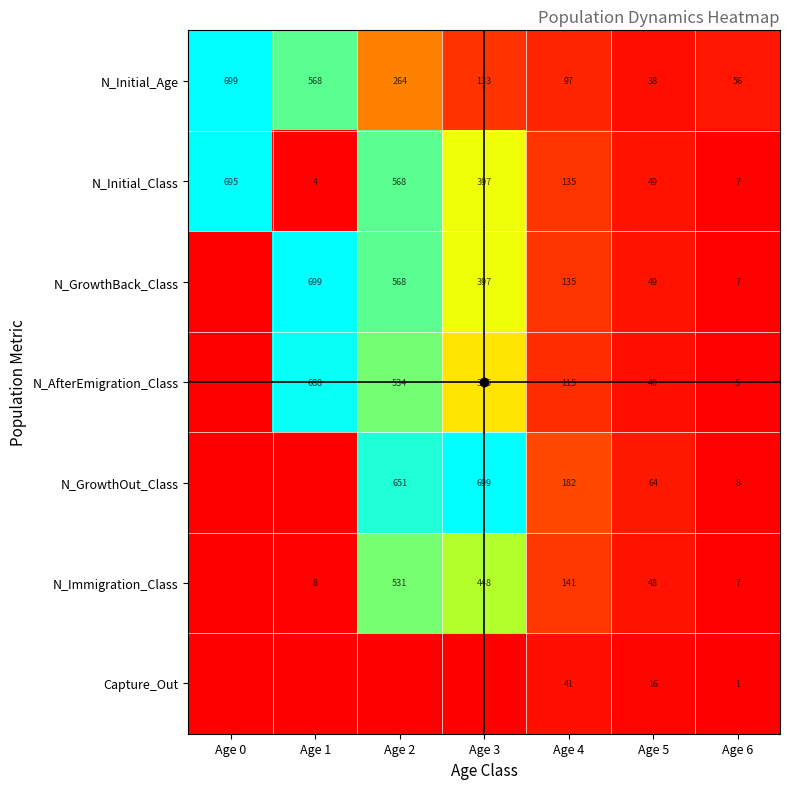

Which series changed the most between Age 5 and Age 6?

N_GrowthOut_Class